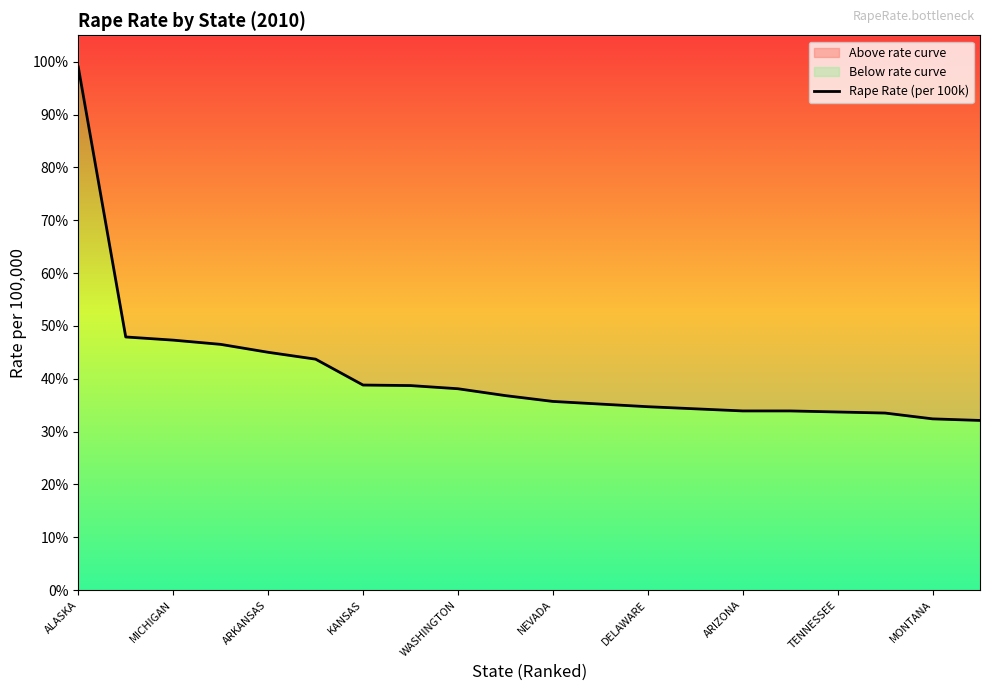

What is the label of the 20th point from the right?

ALASKA